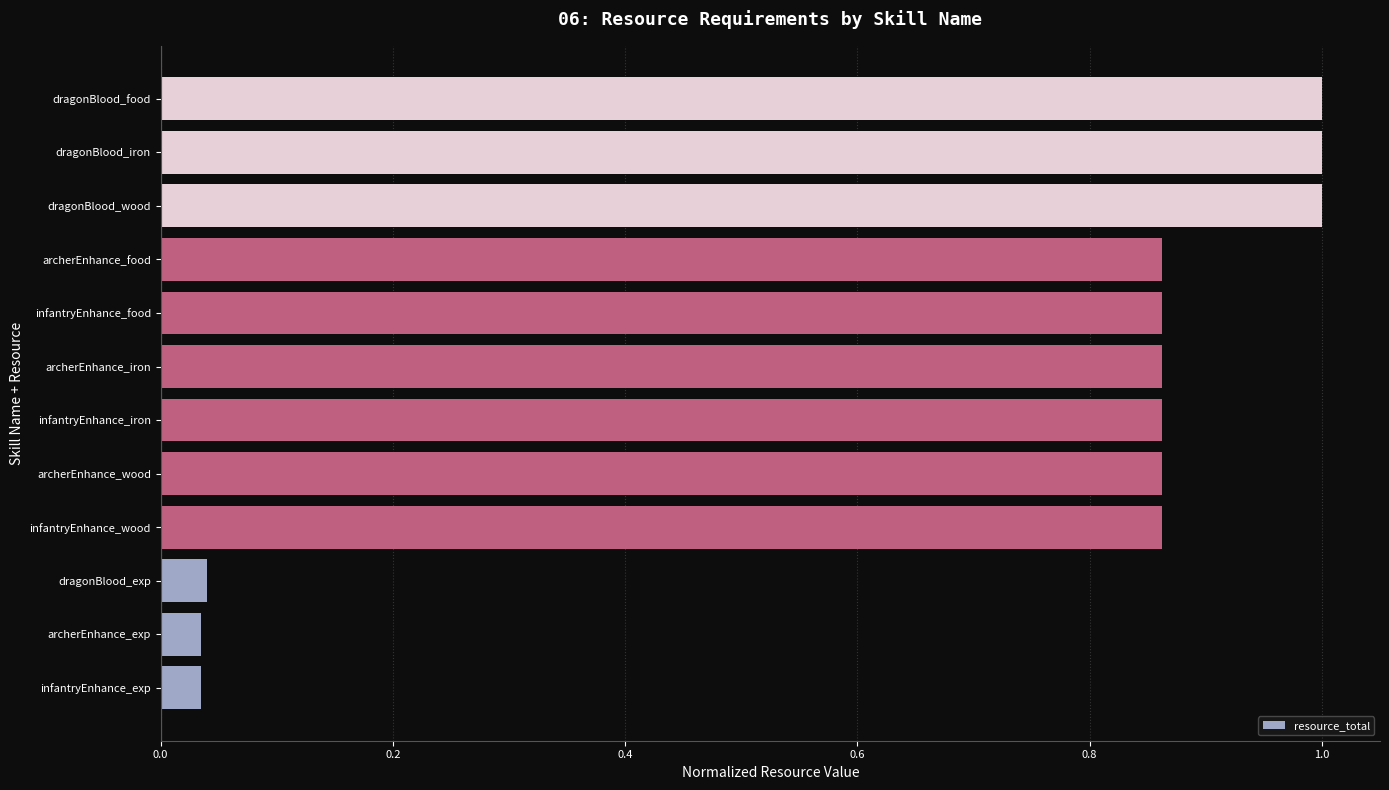

The value at dragonBlood_iron is 1.0. True or false?

True